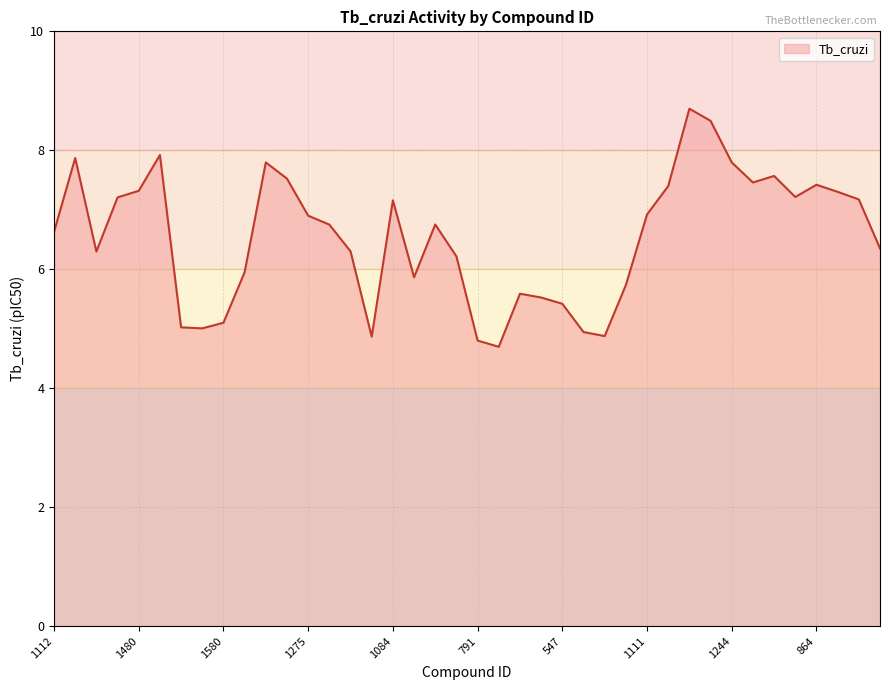

What is the difference between the maximum and minimum values?

4.0